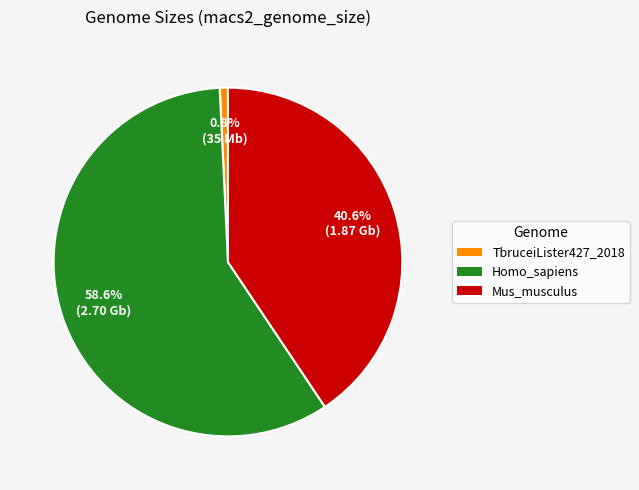

Which slice is the smallest?

TbruceiLister427_2018